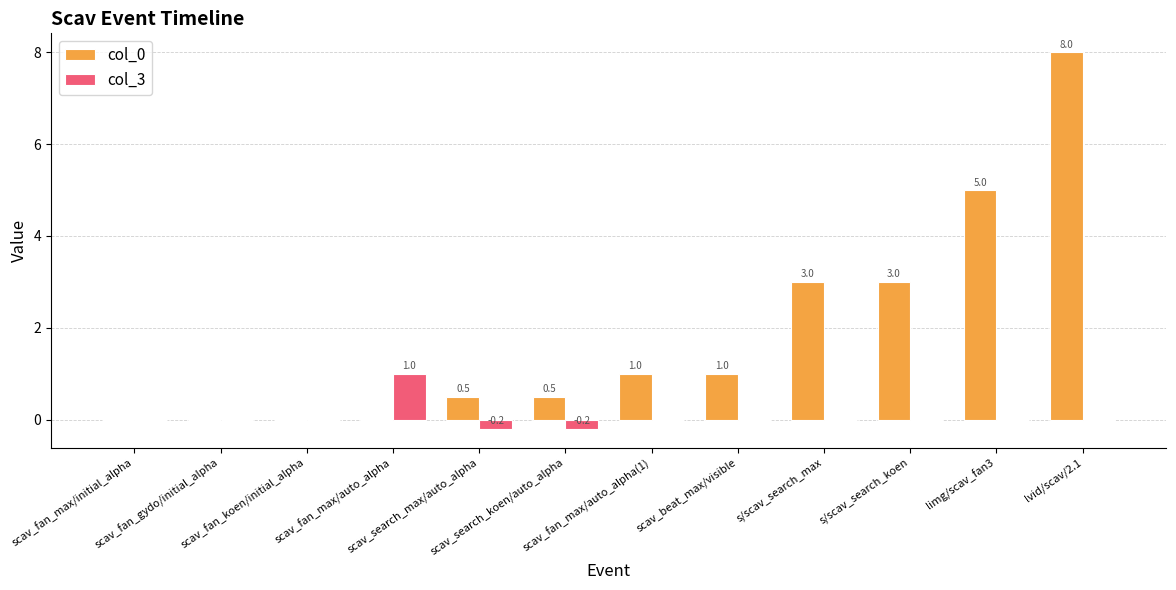

What is the highest value of the col_0 series?

8.0